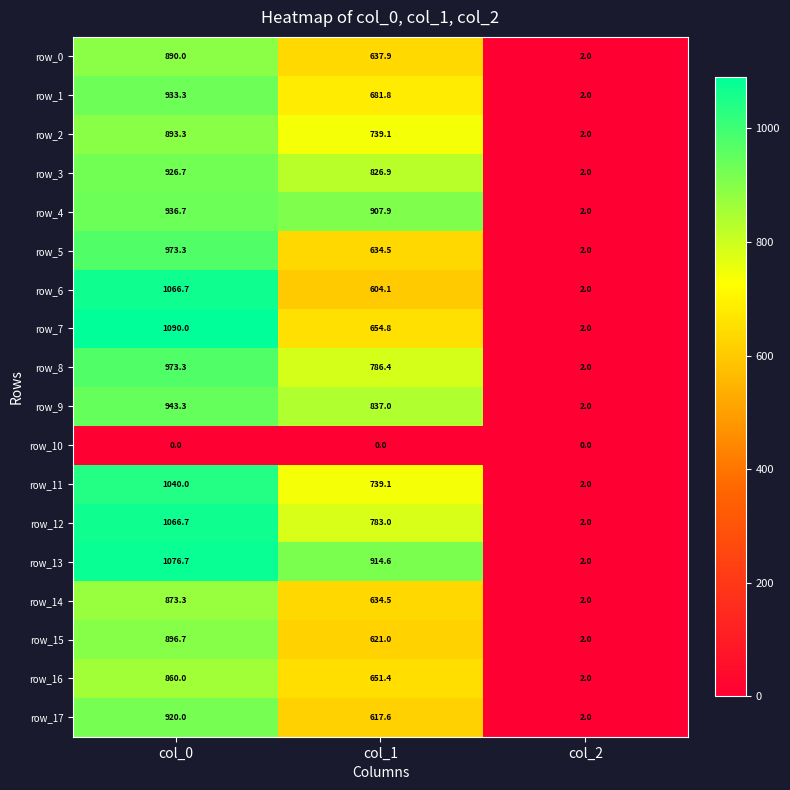

Which label corresponds to the largest value in the chart?

col_0